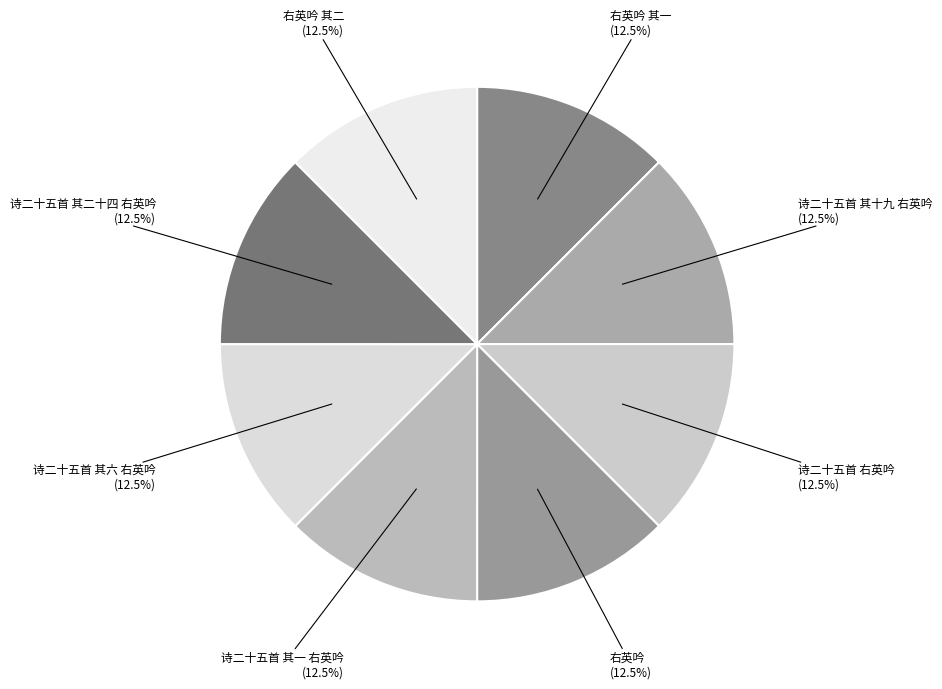

Does any single category account for the majority?

No